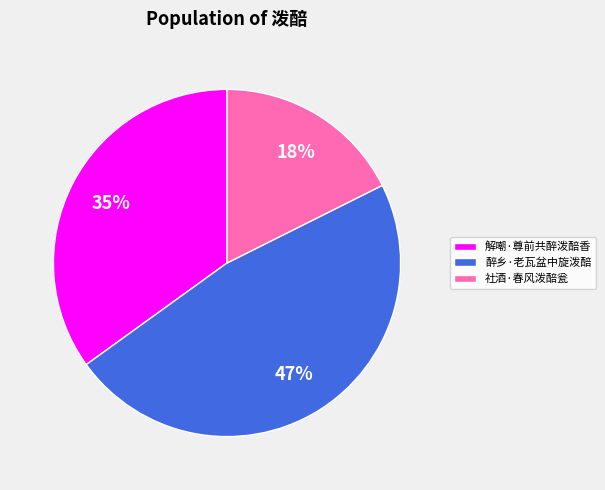

Is it true that 社酒·春风泼醅瓮 is 7% of the pie?

False